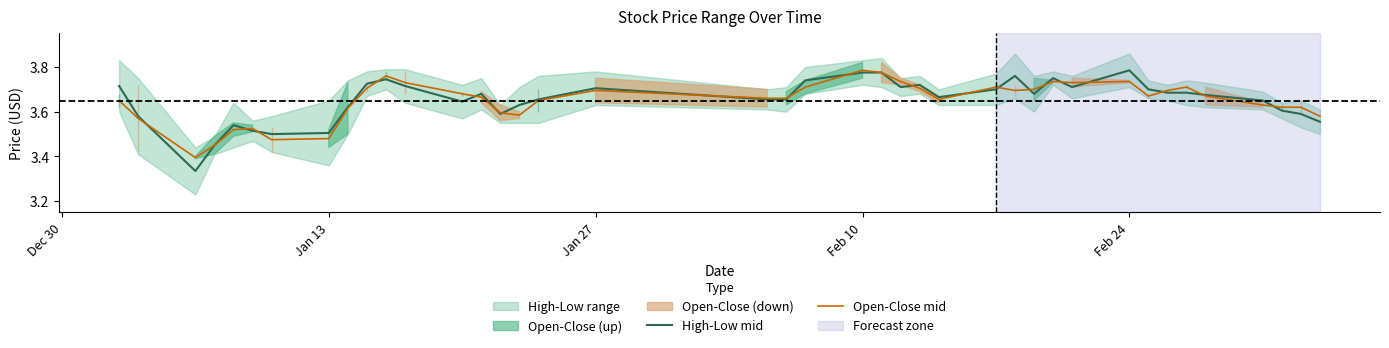

What is the minimum value for Open-Close mid?

3.4